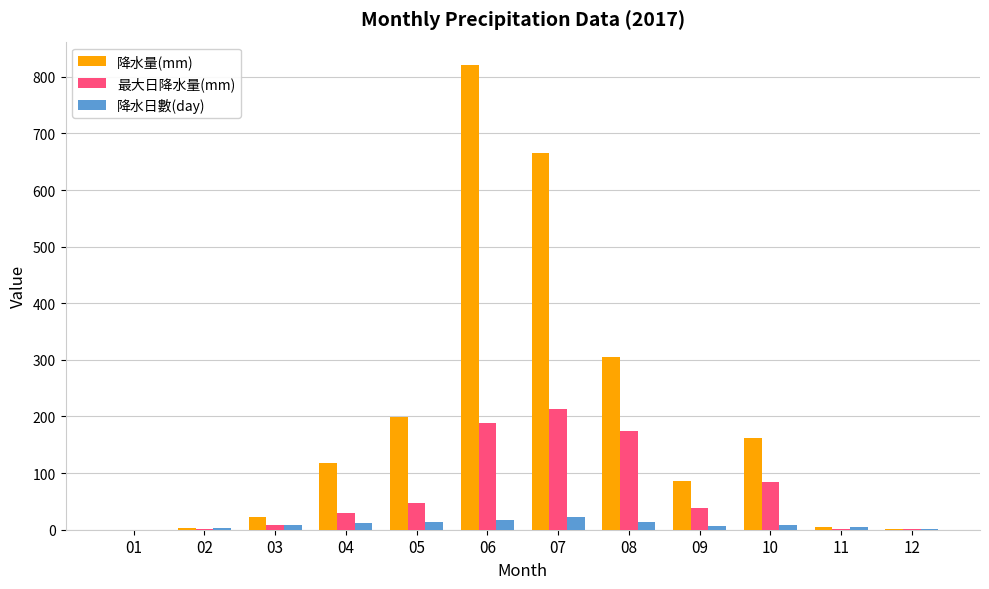

Between 03 and 05, which series saw the biggest shift?

降水量(mm)